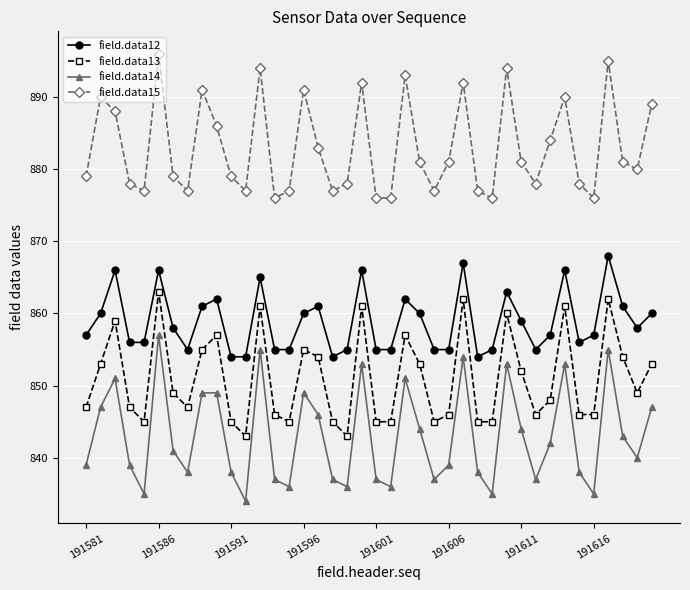

What is the average value of the field.data15 series?

883